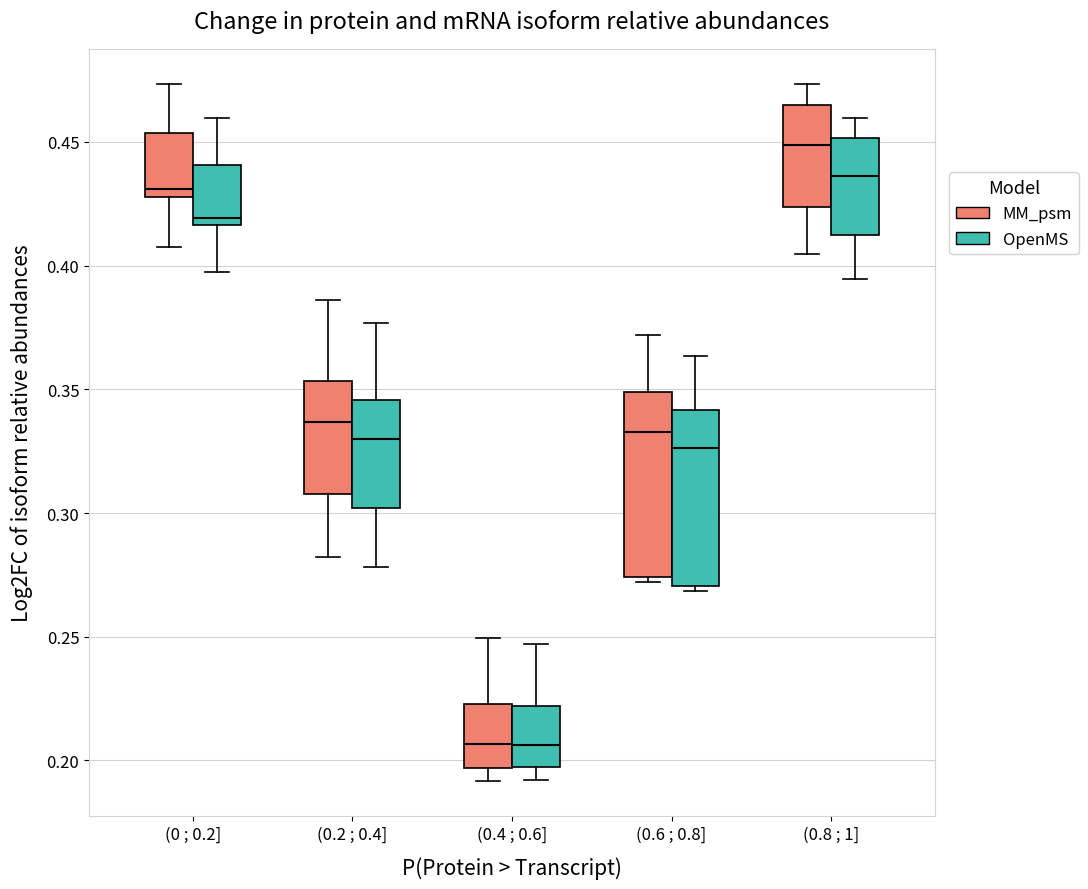

Where does the median line of the box for (0.8 ; 1] (OpenMS) sit on the y-axis? The values are not printed on the chart, so give them approximately, as read against the axis.

0.435